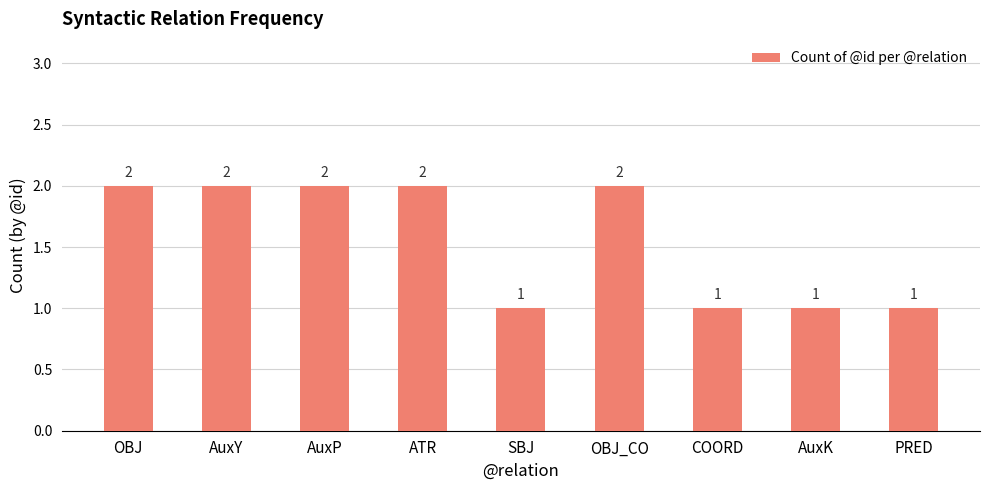

What is the maximum value shown in the chart?

2